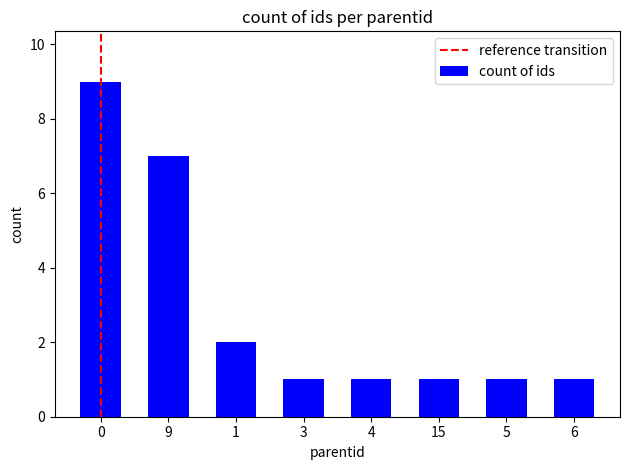

Read the value at 6.

1